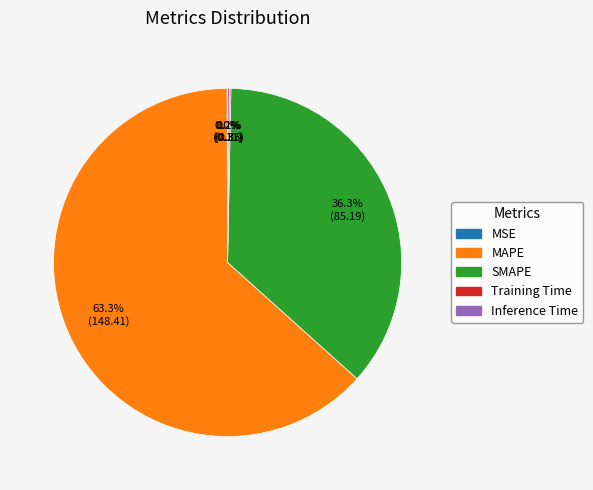

What is the largest slice in the pie chart?

MAPE